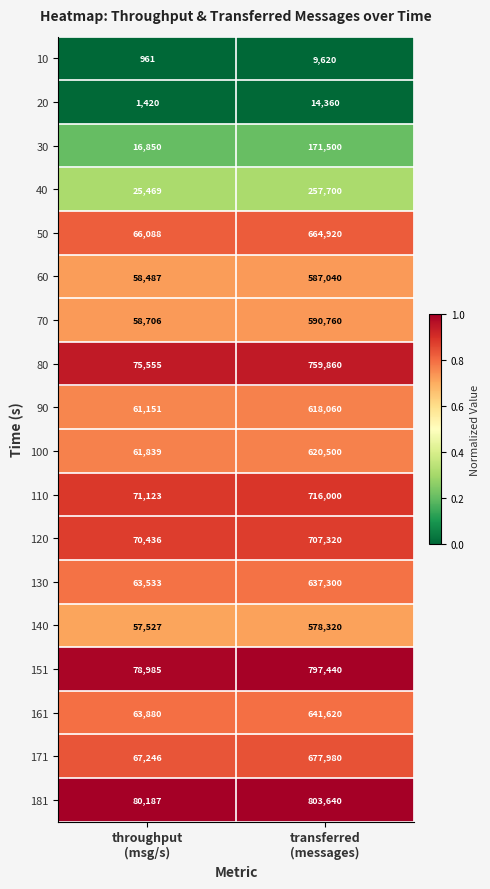

What is the difference between the maximum and minimum values in the 40 series?

232231